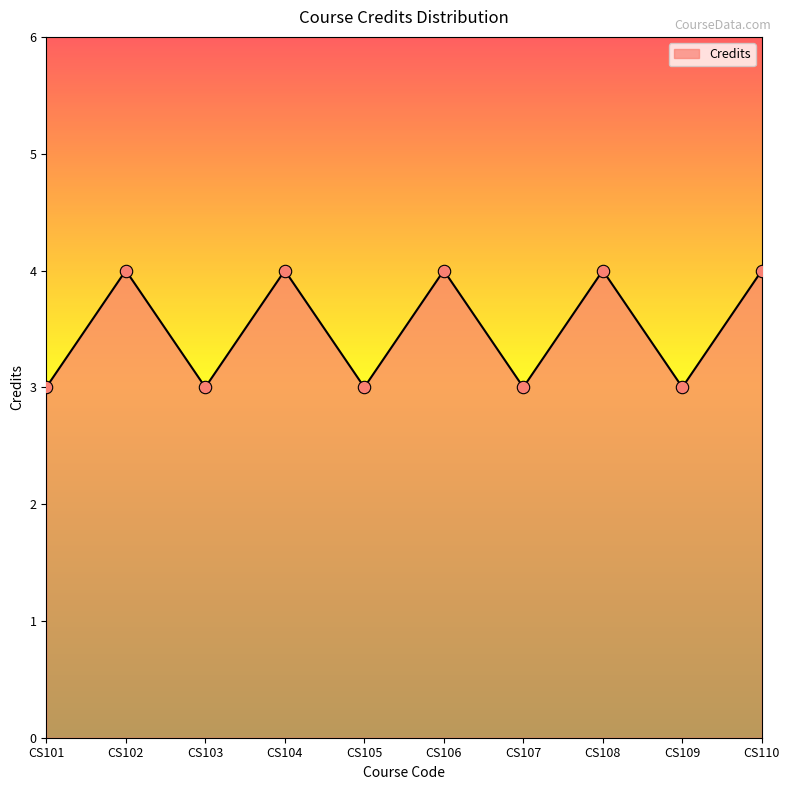

What is the change in value from CS104 to CS109?

-1